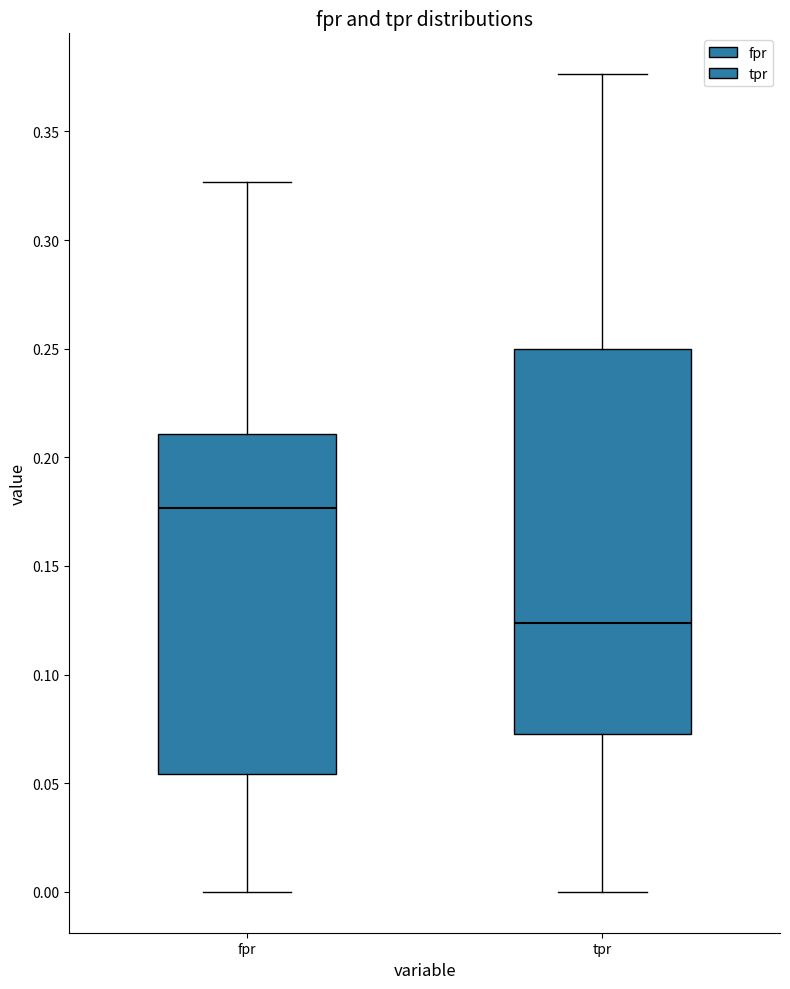

Where does the median line of the box for fpr sit on the y-axis? The values are not printed on the chart, so give them approximately, as read against the axis.

0.175